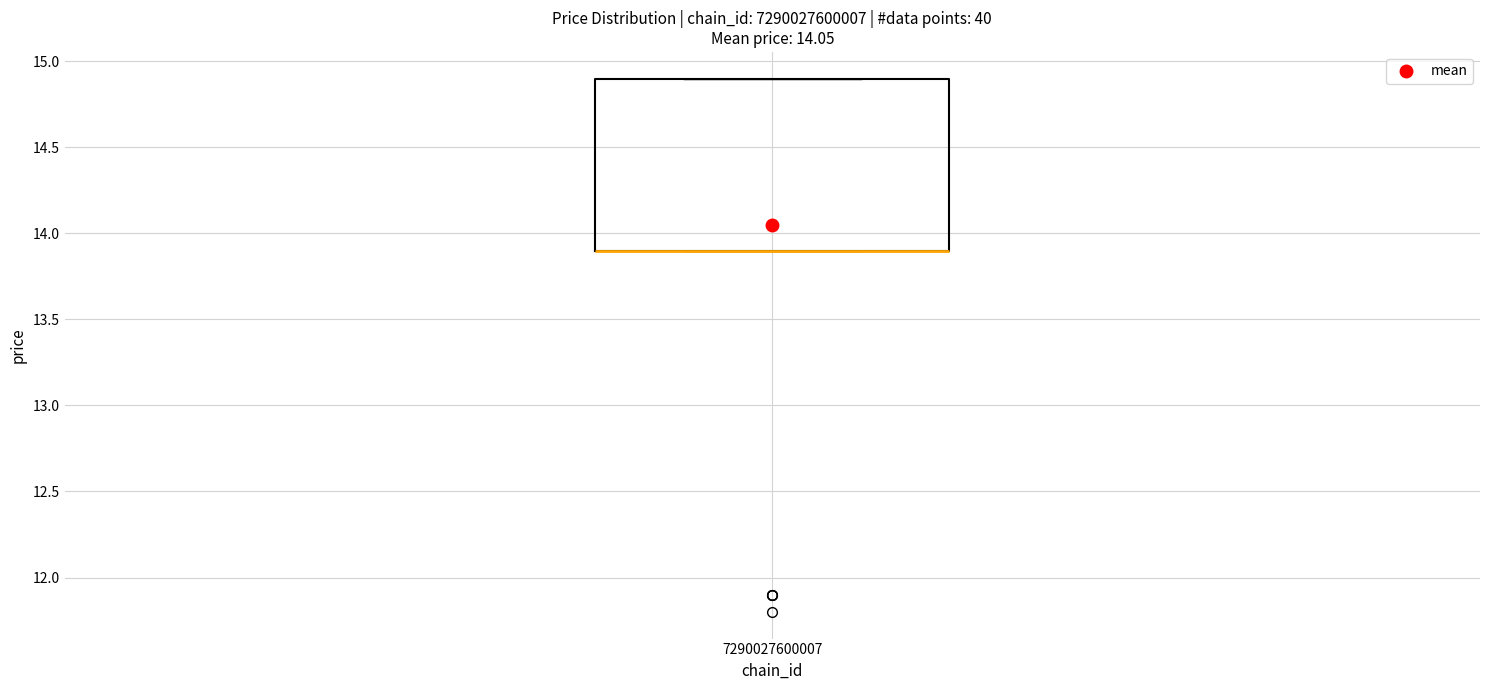

Transcribe this box plot: give where the median line is, the range the box spans, and where the two whiskers end, as read against the y-axis. The values are not printed on the chart, so give them approximately, as read against the axis.

median 13.9 (drawn on the box's lower edge), box 13.9 to 14.9, whiskers 13.9 to 14.9